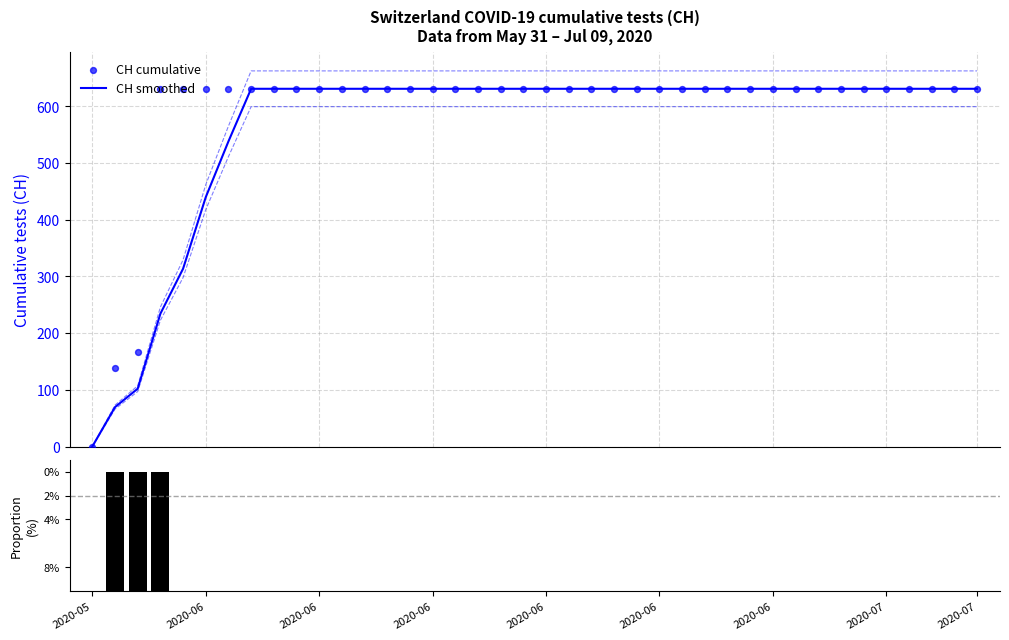

At how many categories does at least one series exceed 319?

37